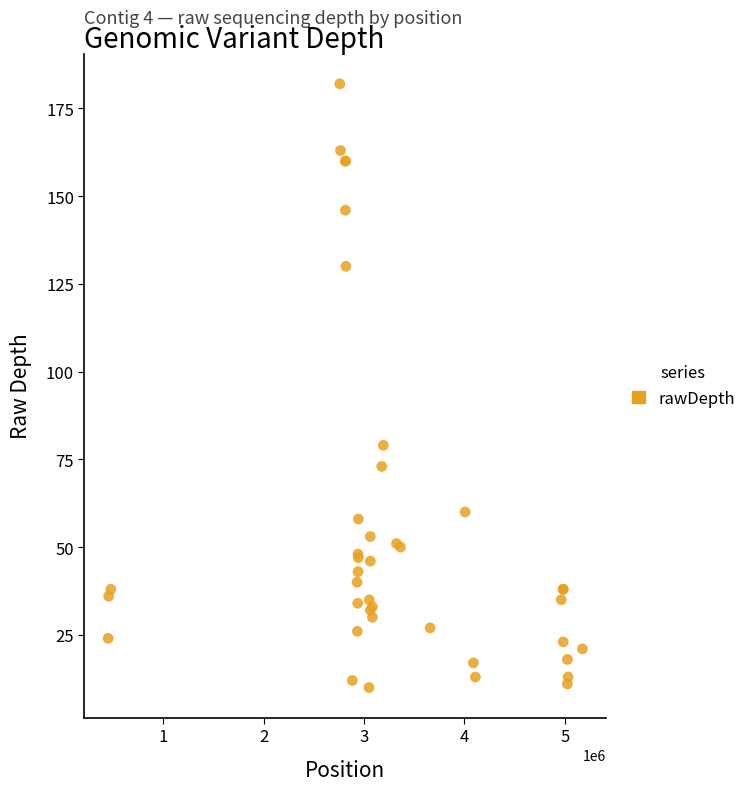

What Y value in the scatter plot is closest to 96?

79